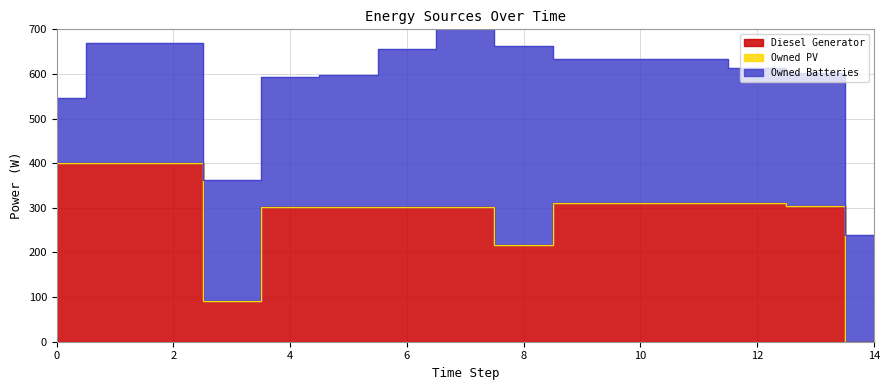

What is the difference between the second highest and minimum values in the Owned Batteries series?

299